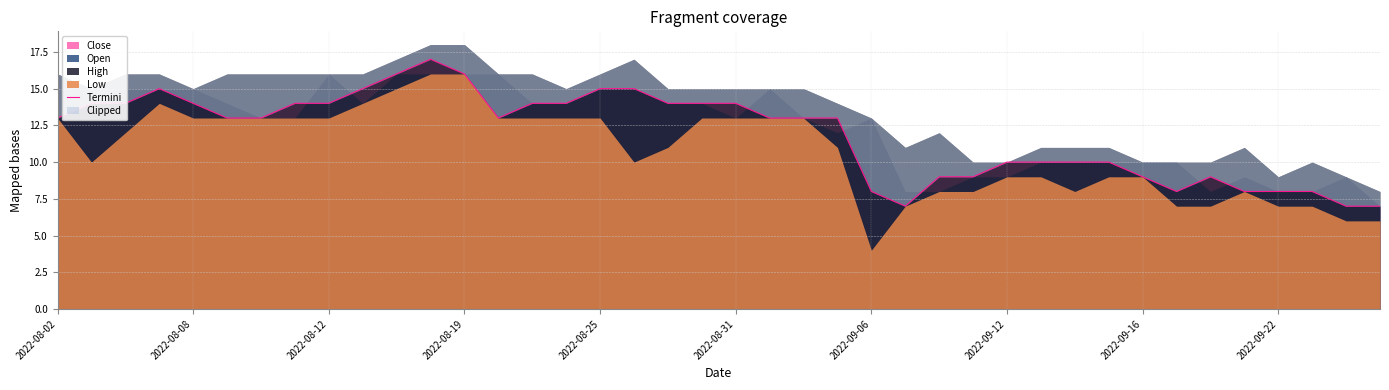

Between 17 and 38, which is larger?

17